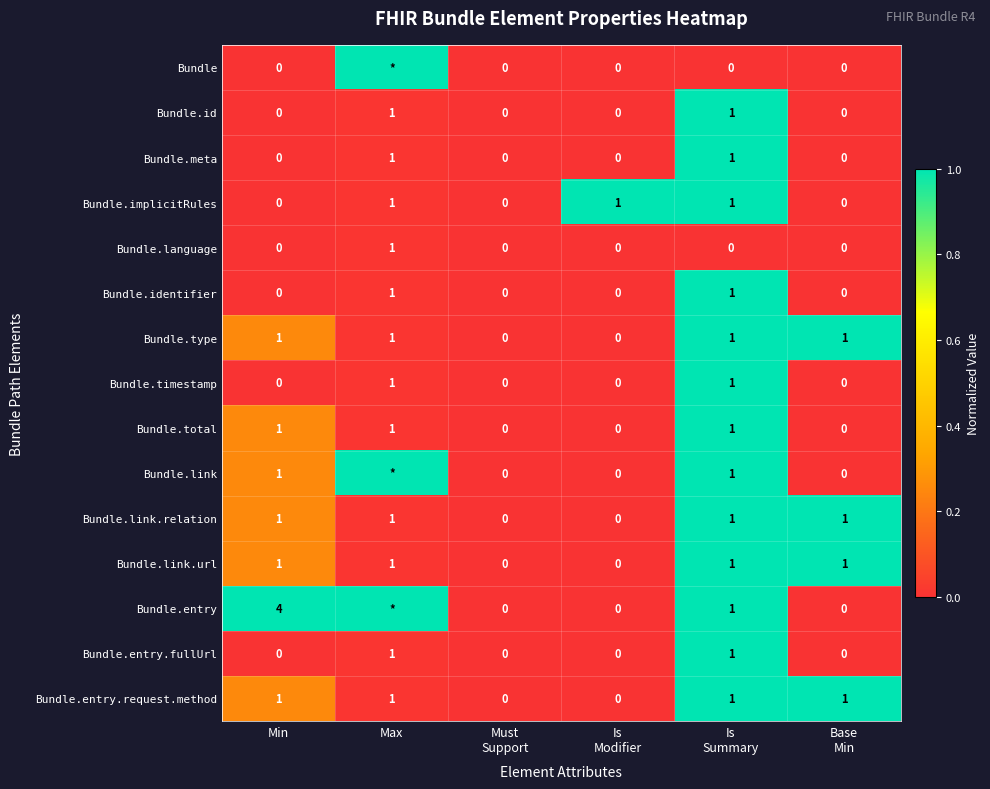

The value of Bundle.implicitRules at Min is 0. True or false?

True